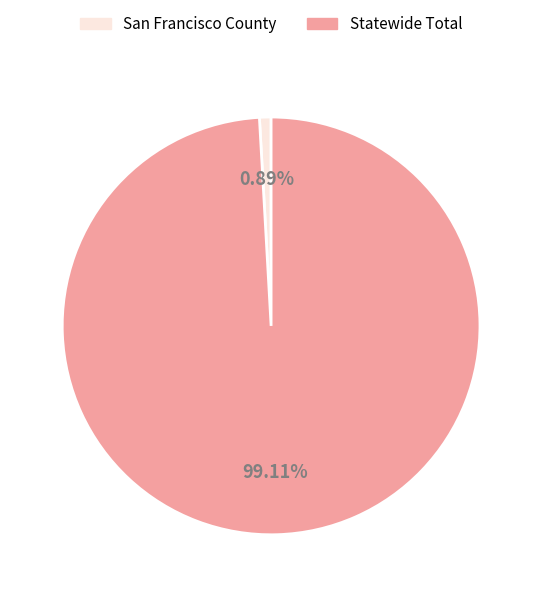

What percentage is NOT represented by Statewide Total?

0.9%